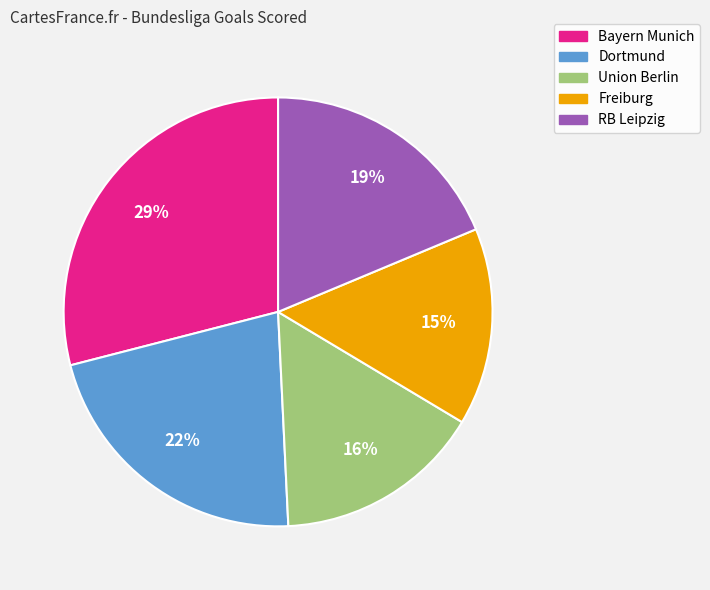

Count the number of slices in the pie.

5